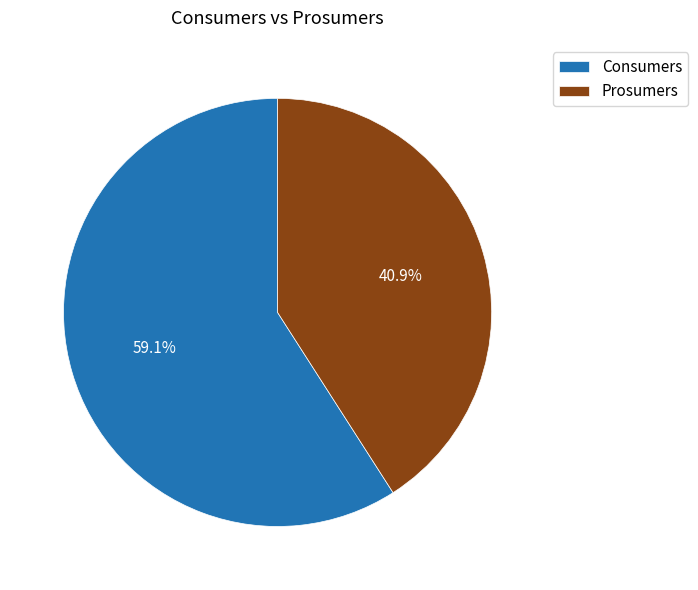

Rank the categories by value from highest to lowest.

Consumers, Prosumers